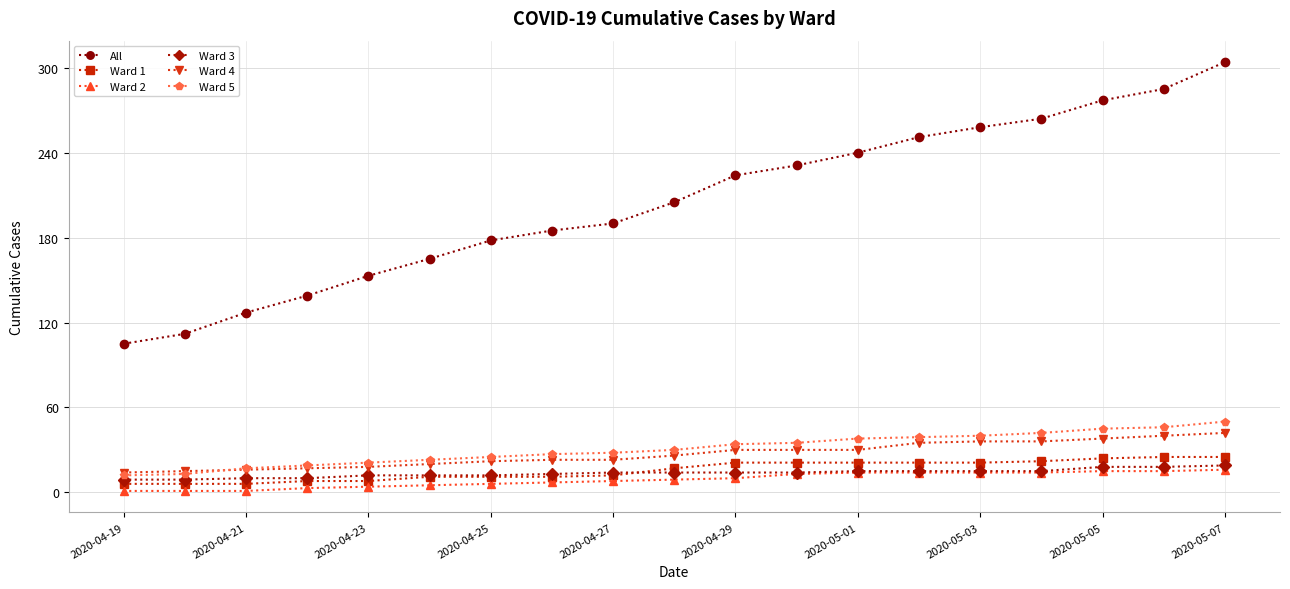

What is the difference between the second highest and minimum values in the Ward 5 series?

34